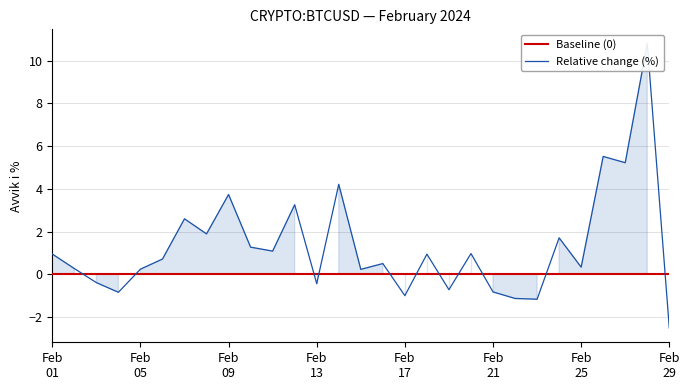

How many intersections are there between Baseline (0) and Relative change (%)?

11